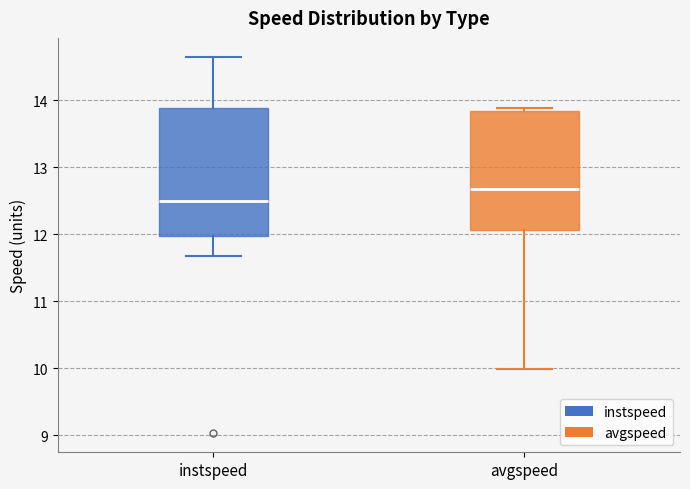

Which box's median line is the highest?

avgspeed